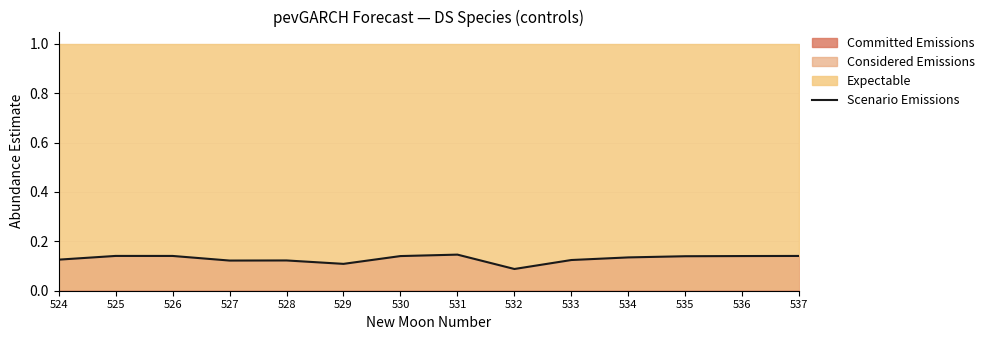

The chart shows a value of 0.0 at 524. True or false?

False